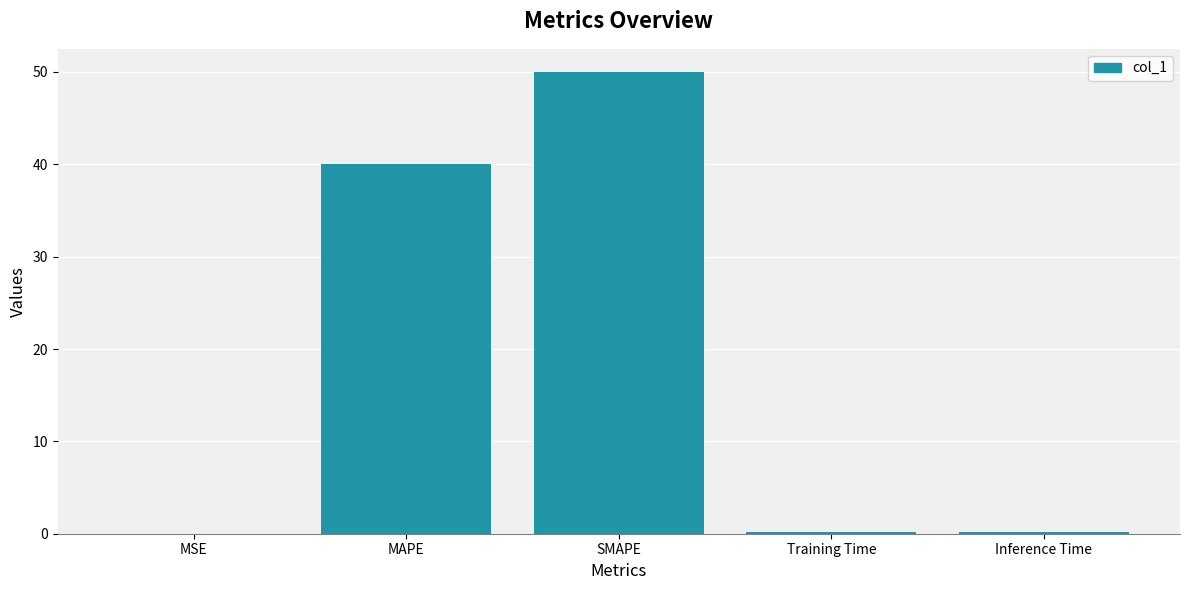

At which label is the value closest to 25?

MAPE